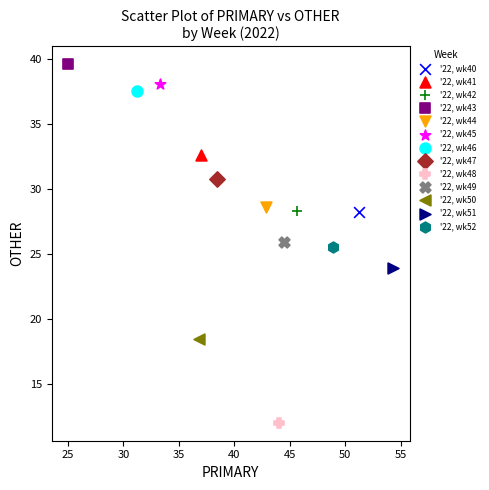

What are all the series names shown in the legend?

'22, wk40, '22, wk41, '22, wk42, '22, wk43, '22, wk44, '22, wk45, '22, wk46, '22, wk47, '22, wk48, '22, wk49, '22, wk50, '22, wk51, '22, wk52